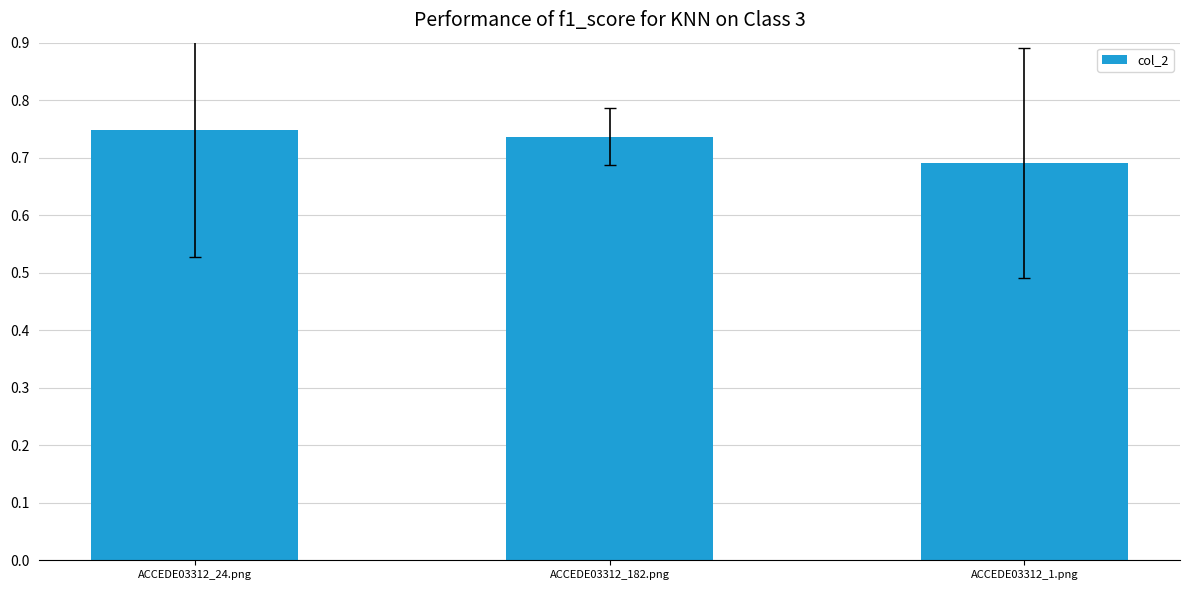

Does the chart contain stacked bars?

No